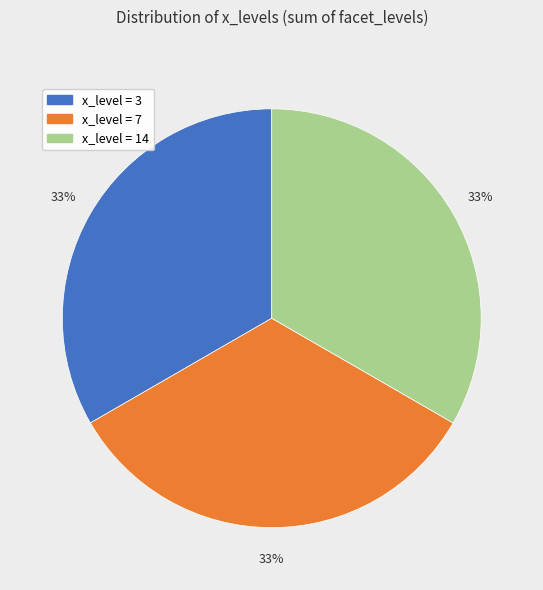

Does any single category account for the majority?

No